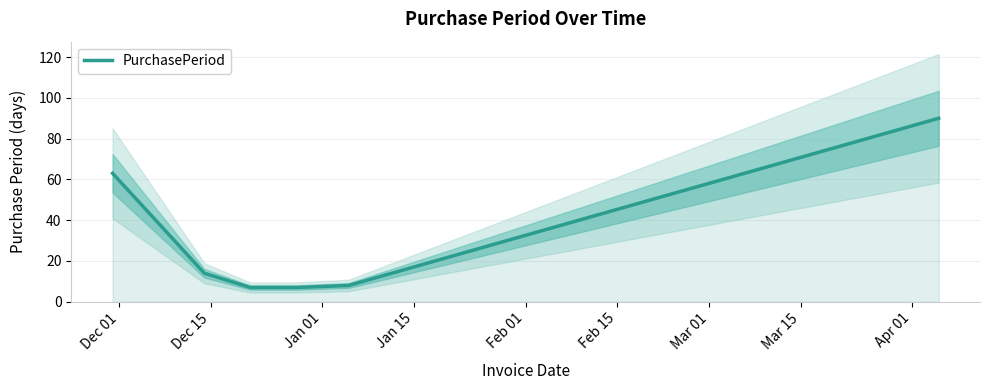

What is the minimum value for PurchasePeriod?

7